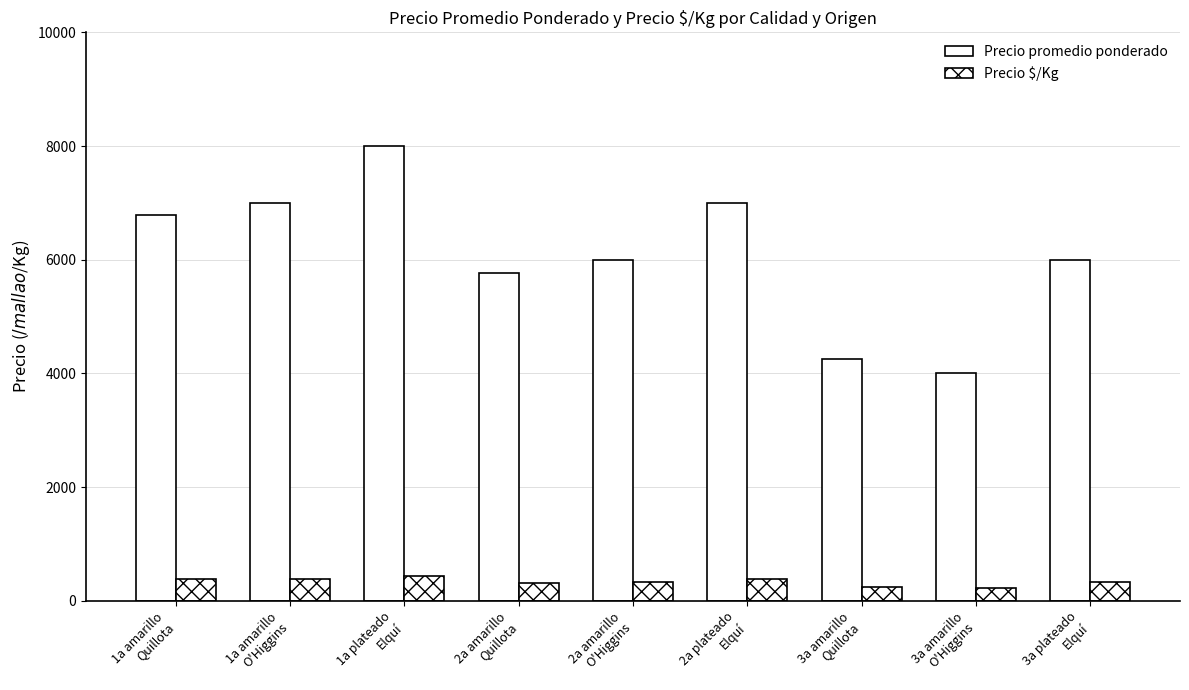

List the series in order of their peak value, lowest first.

Precio $/Kg, Precio promedio ponderado